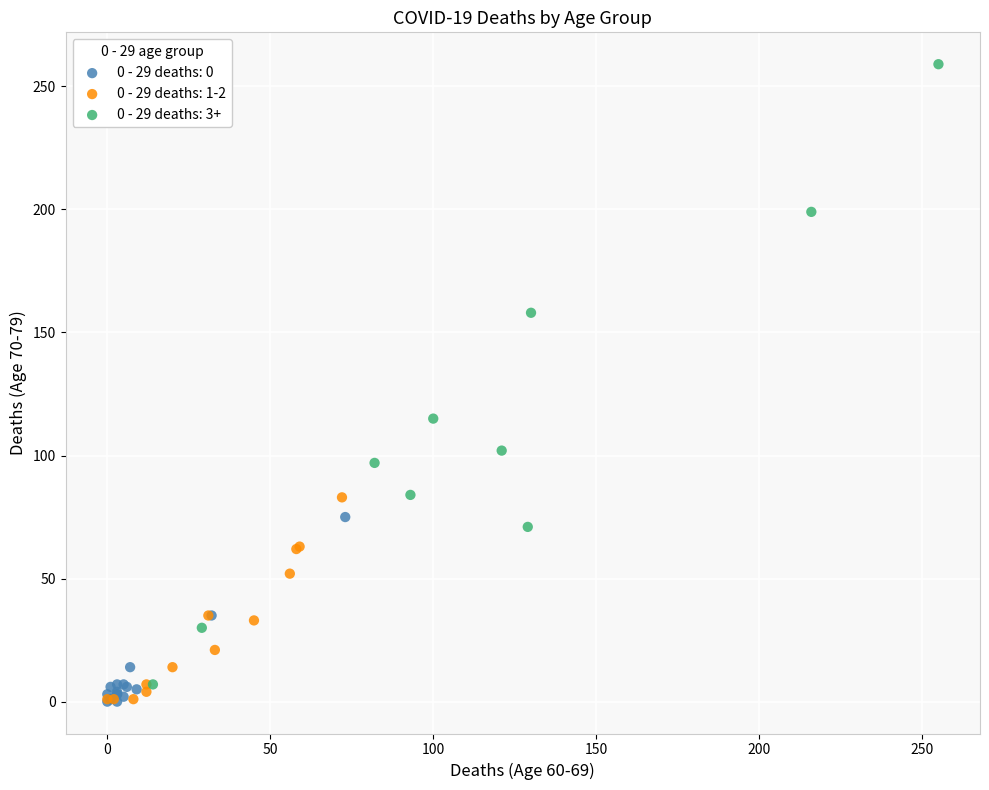

Which series contains the highest Y value?

0 - 29 deaths: 3+